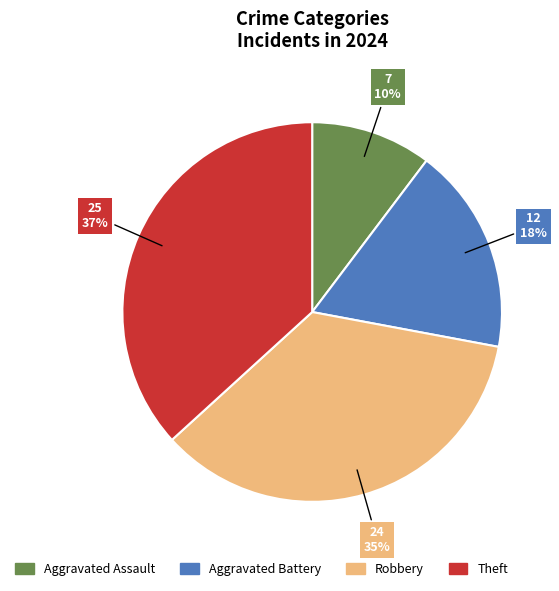

The Aggravated Assault slice represents 10% of the pie. True or false?

True